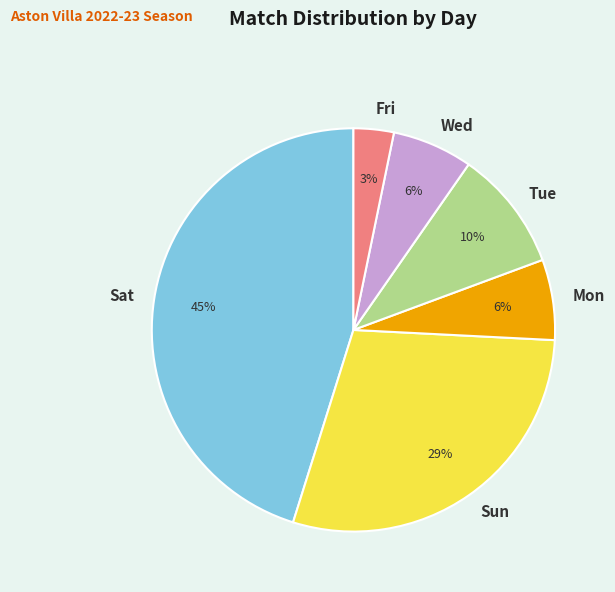

To the nearest percent, what percentage of the pie is Fri?

3%